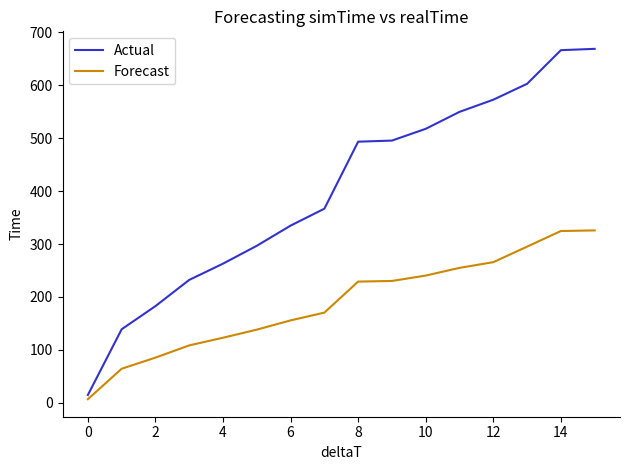

Rank the series by their average value, from lowest to highest.

Forecast, Actual